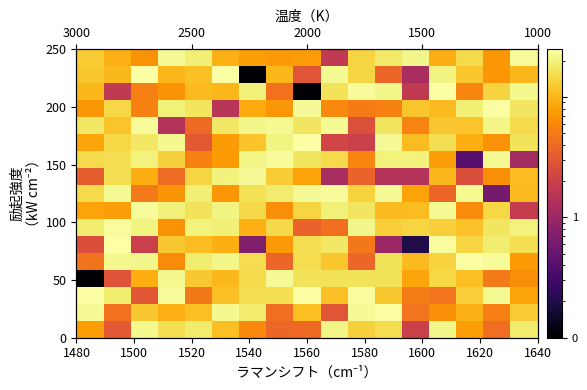

Count the number of data series in this chart.

17